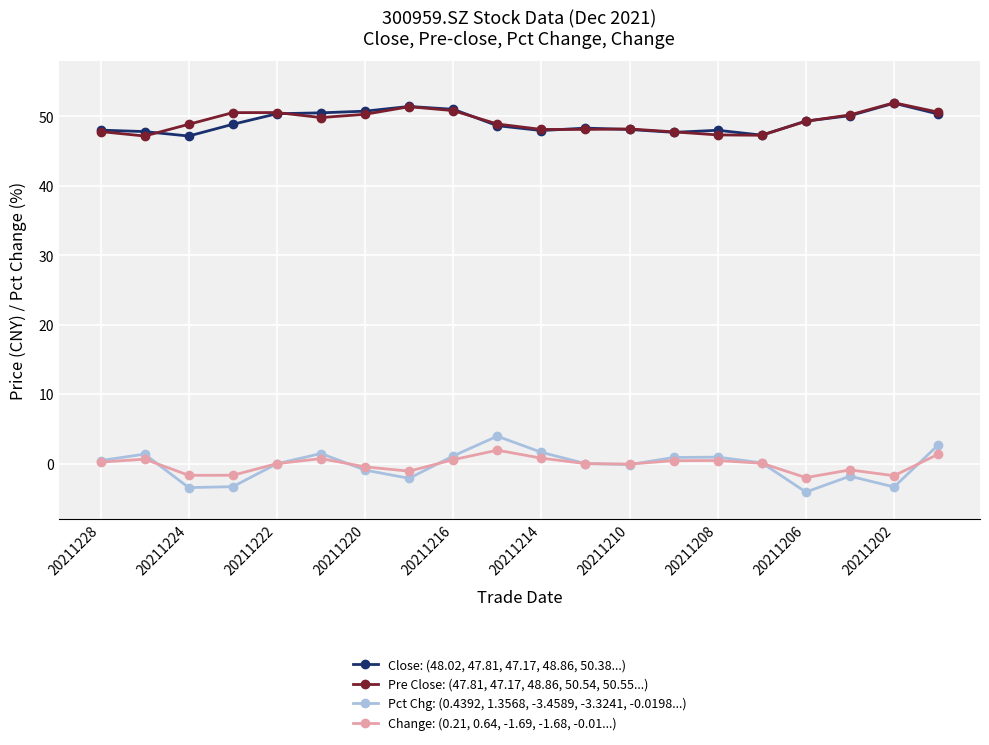

What is the value of the Close: (48.02, 47.81, 47.17, 48.86, 50.38...) point at the 13th from the left?

48.1